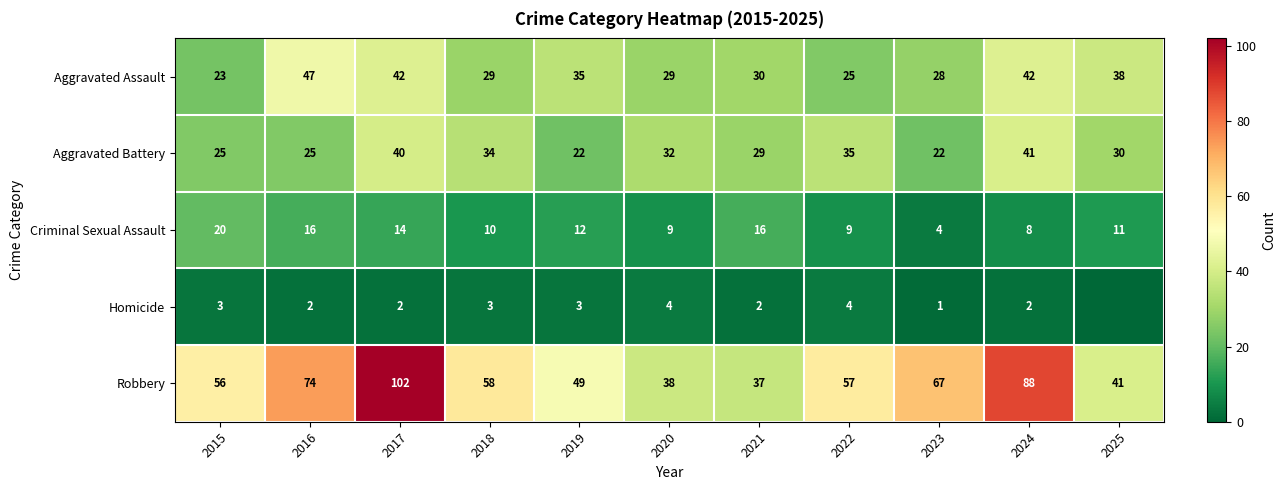

True or false: Aggravated Assault has a value of 36 at 2023.

False